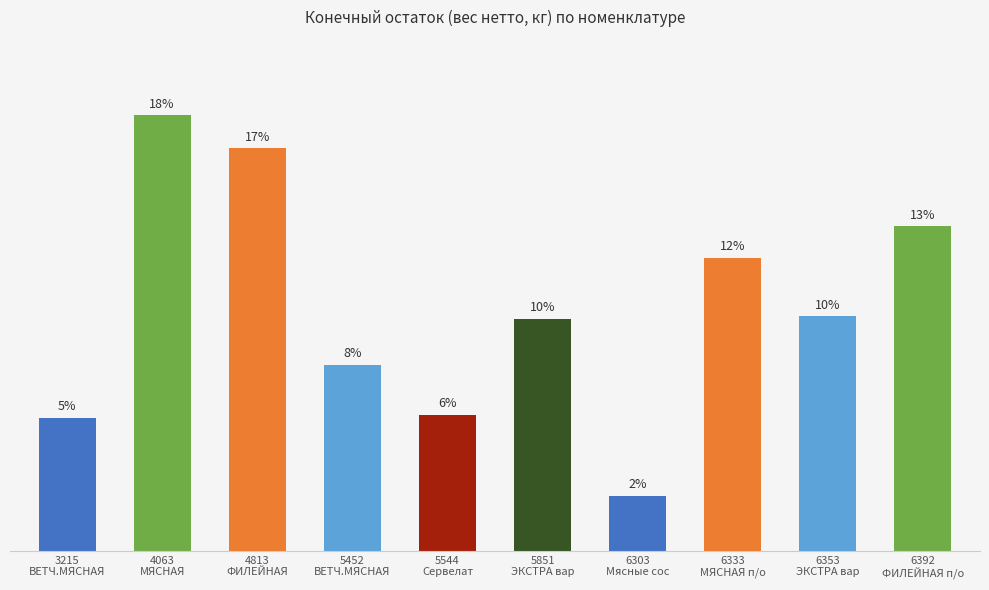

Does the chart contain any negative values?

No